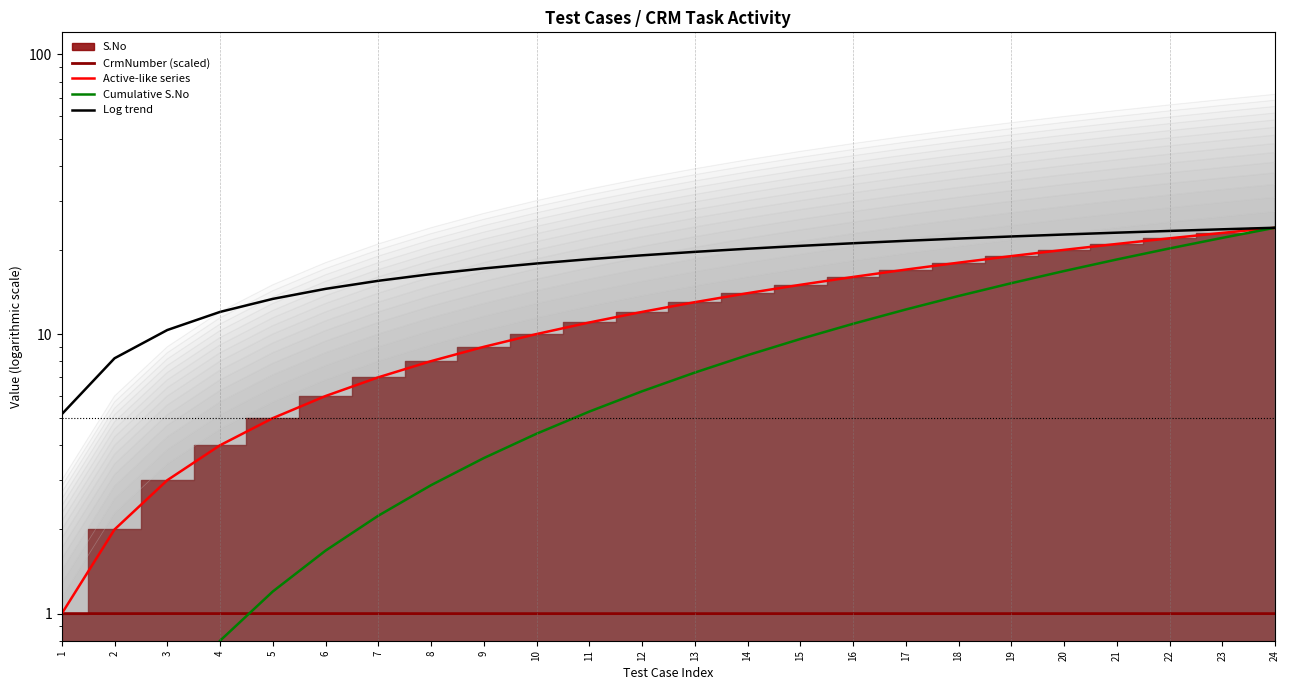

True or false: Cumulative S.No and Log trend cross at least once.

False